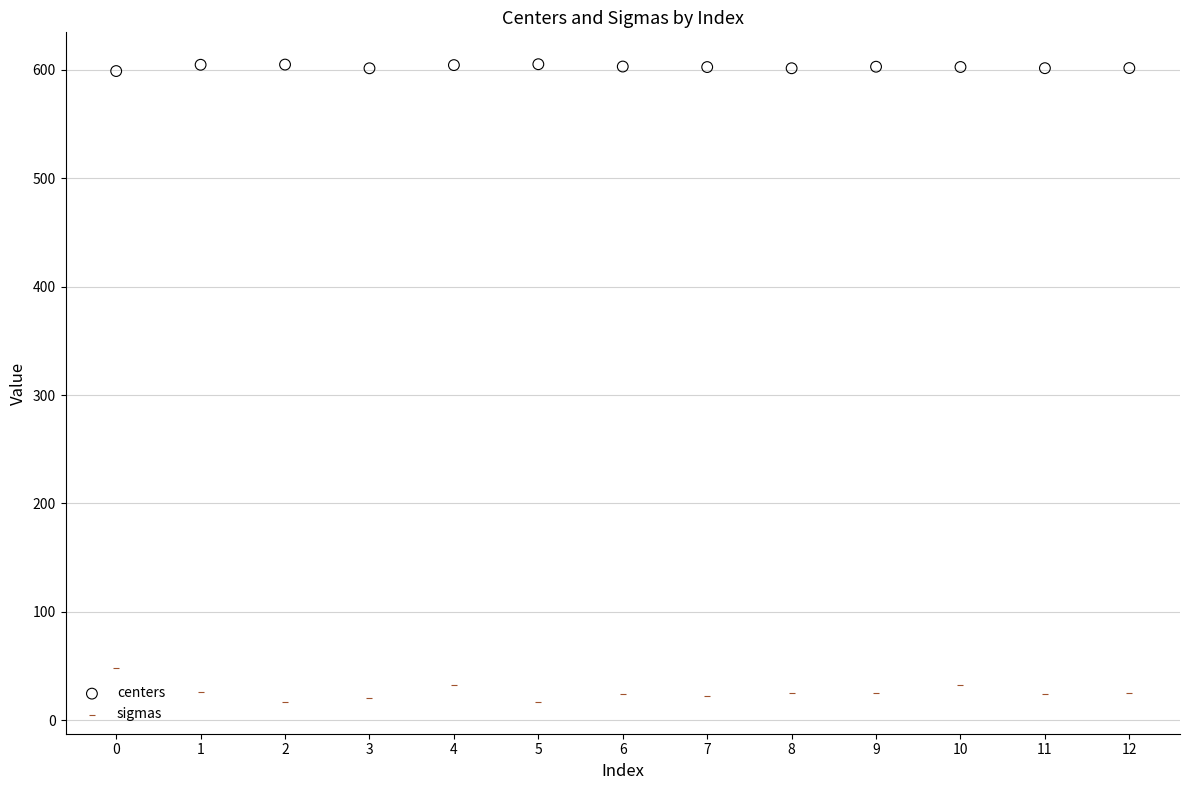

Which series reaches the minimum Y coordinate?

sigmas